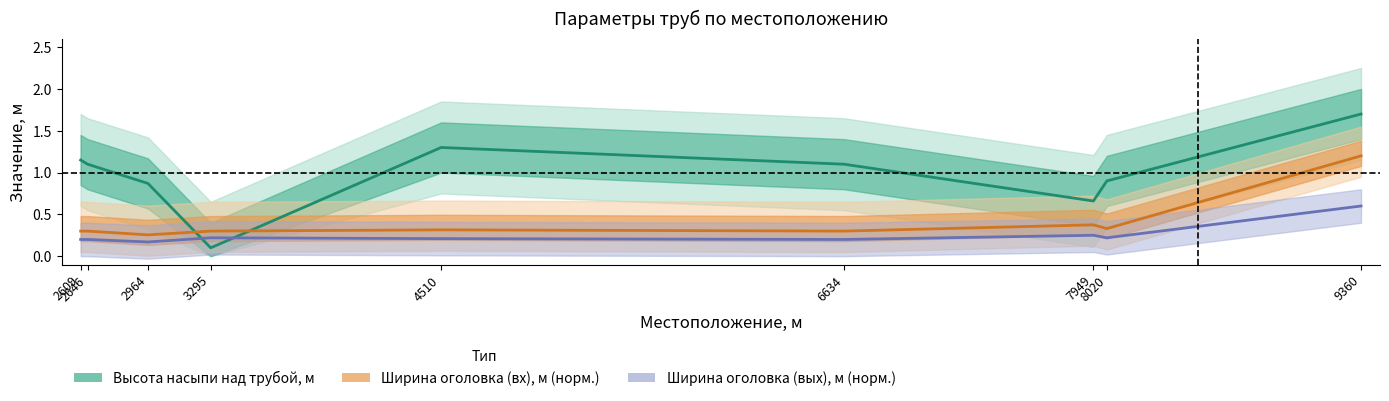

What is the difference between the highest and lowest values at 2609?

0.9